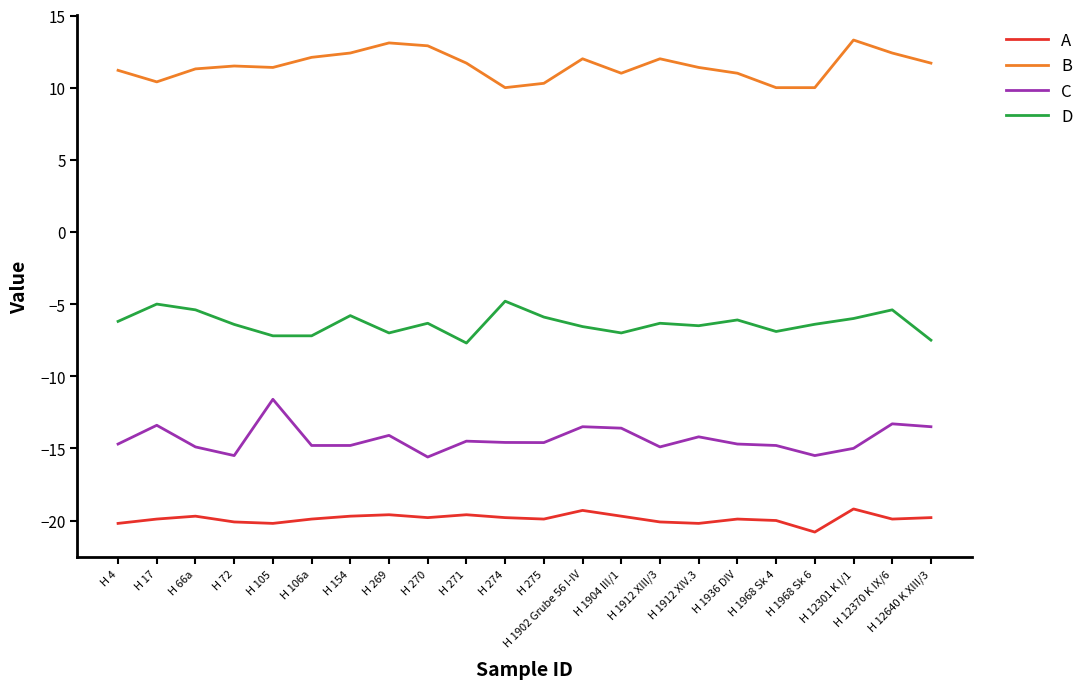

How many lines are shown in the chart?

4